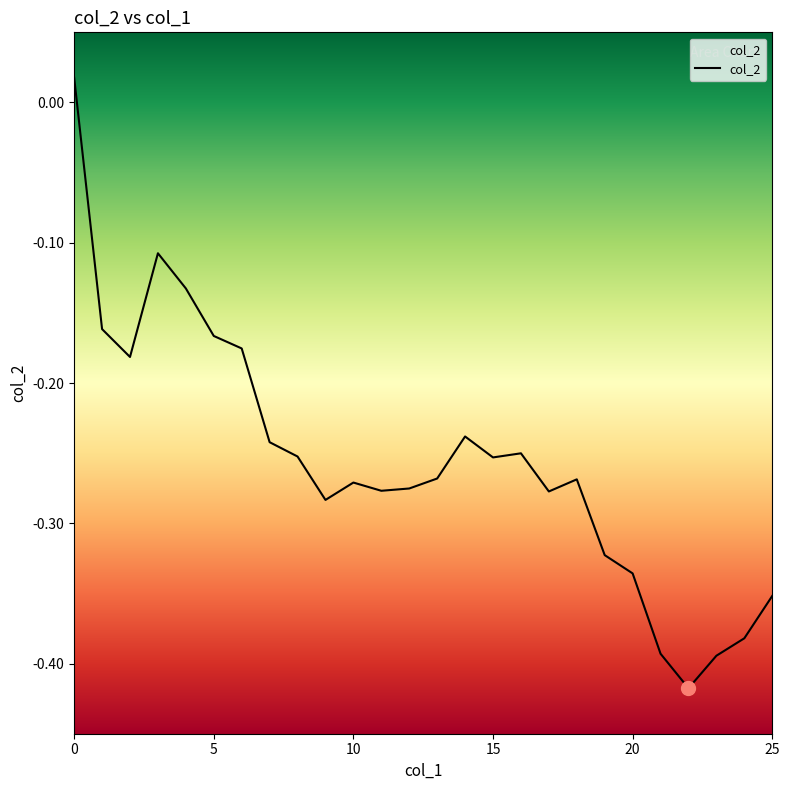

Rank the categories by value from lowest to highest.

22, 23, 21, 24, 25, 20, 19, 9, 17, 11, 12, 10, 18, 13, 15, 8, 16, 7, 14, 2, 6, 5, 1, 4, 3, 0